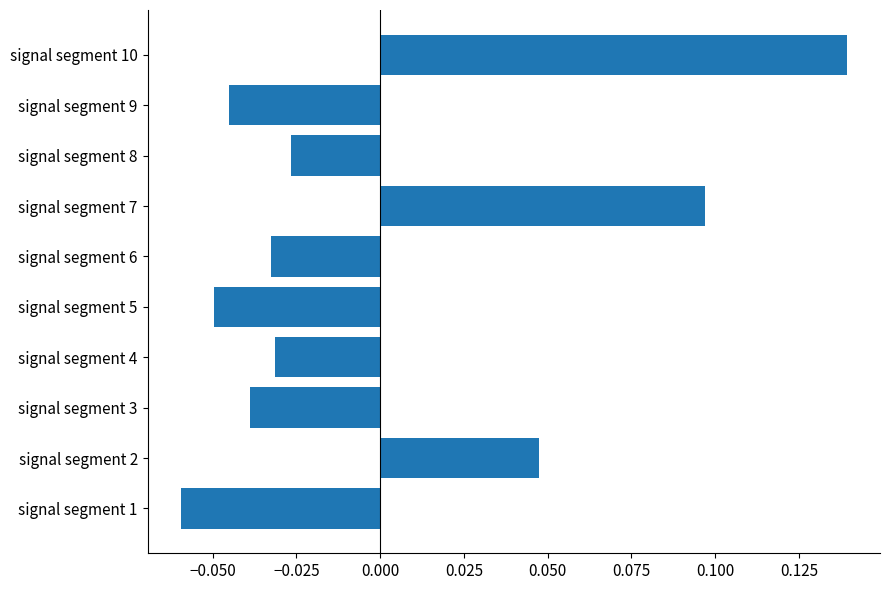

At which category does the chart reach its peak across all series?

signal segment 10